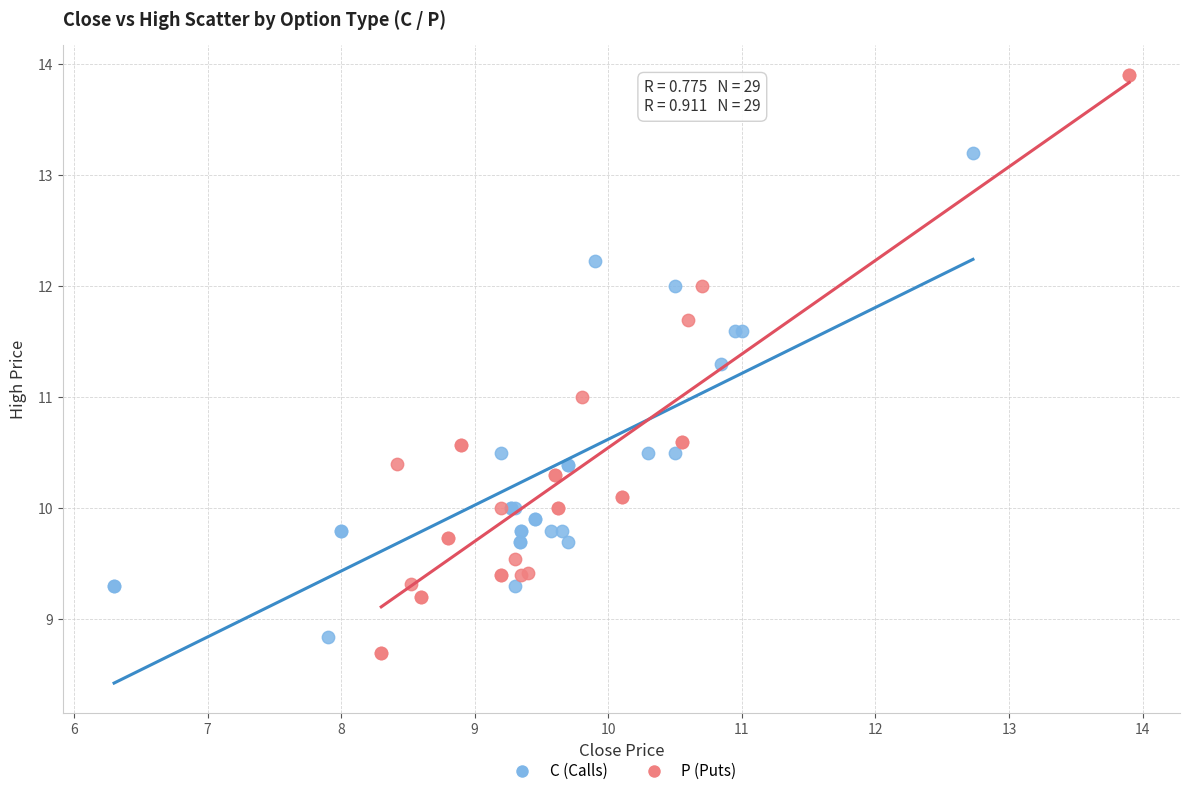

Which series has the largest Y range (max minus min)?

P (Puts)